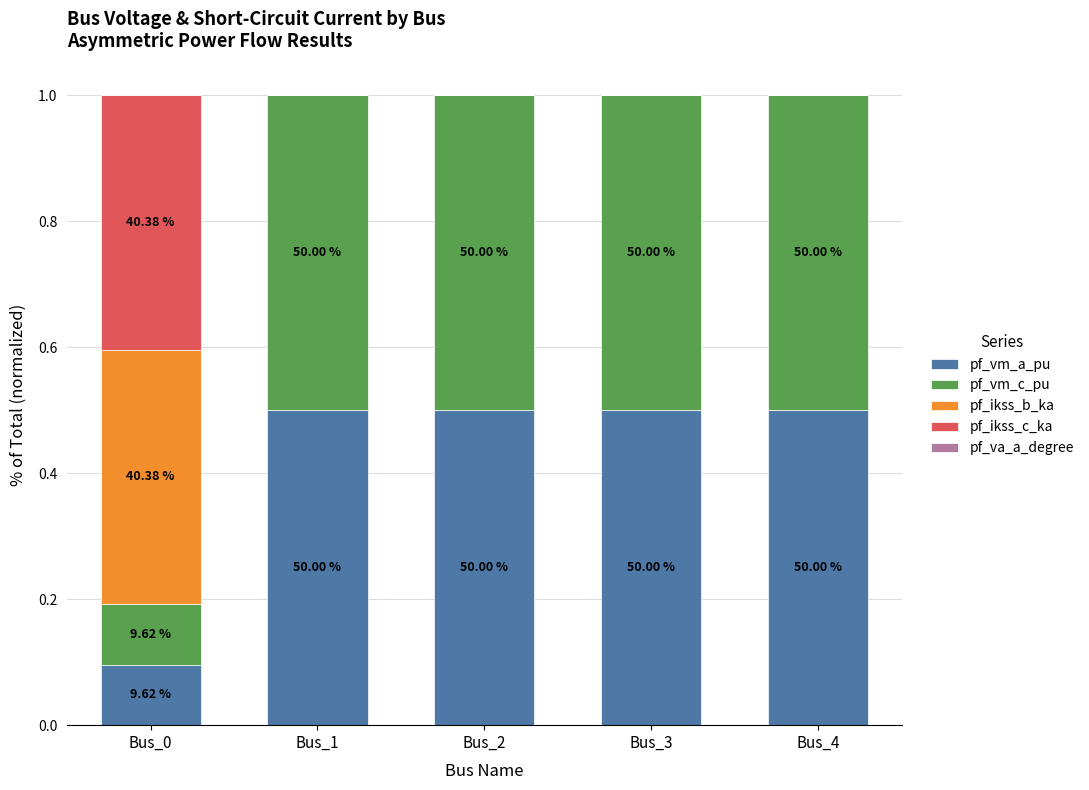

Is it true that pf_va_a_degree equals 0.0 at Bus_4?

True